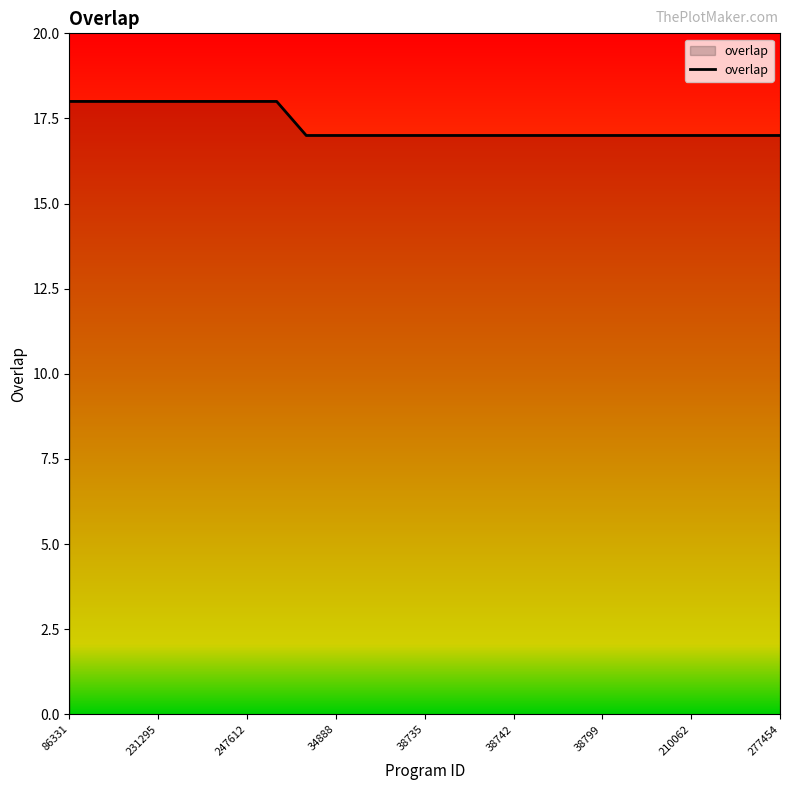

What is the maximum value shown in the chart?

18